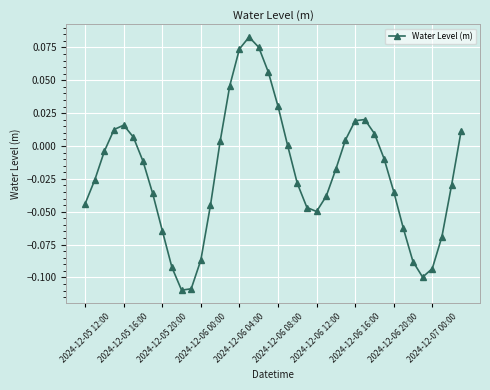

What is the sum of all values?

-0.8